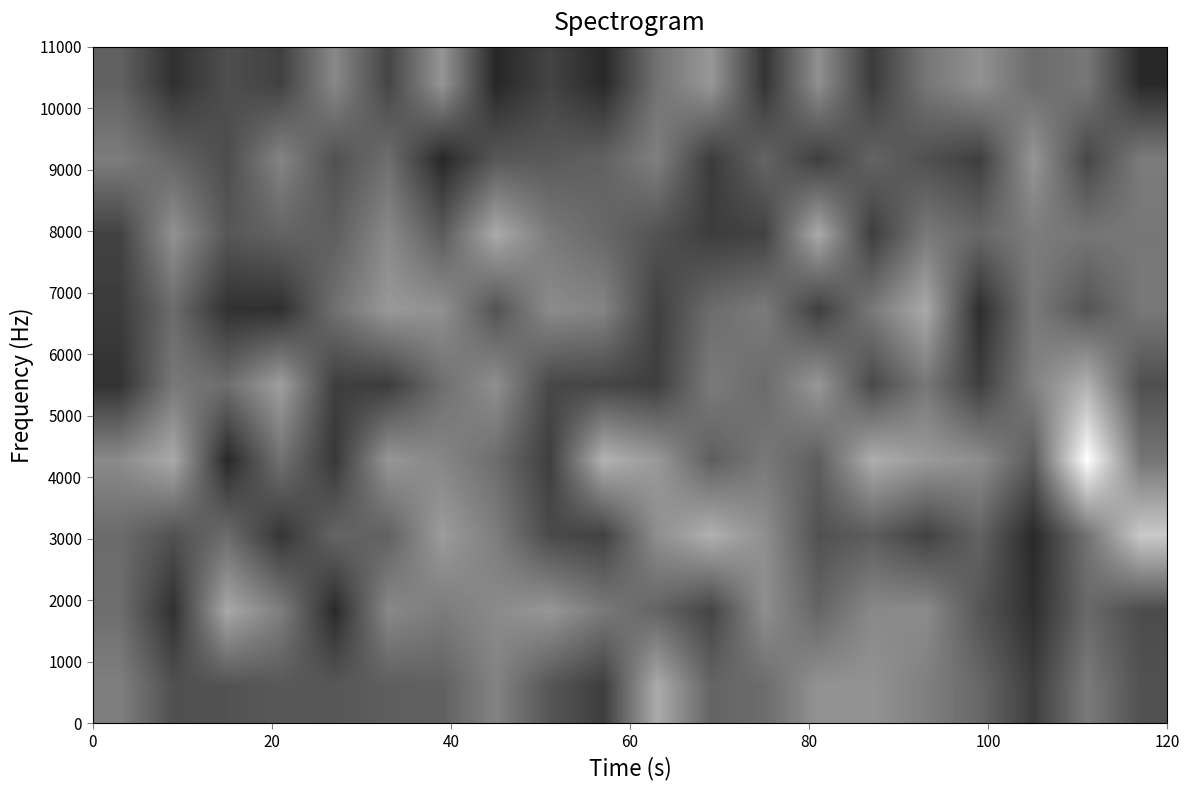

At how many categories does at least one series exceed 8?

13